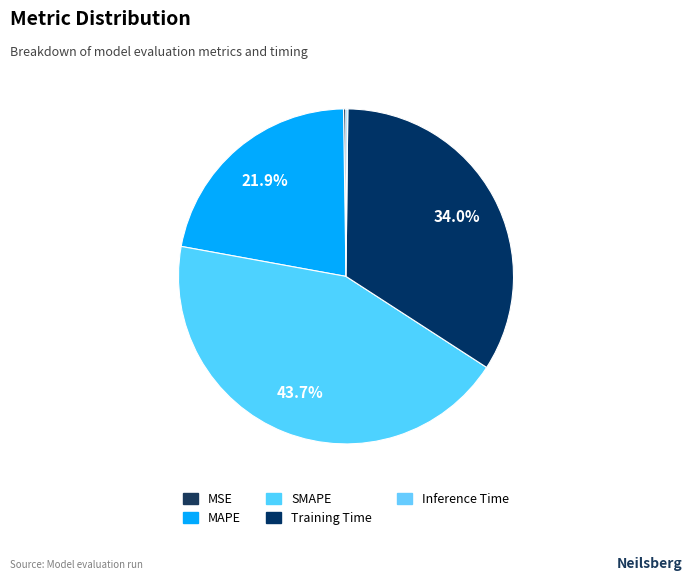

Does Training Time account for over 50% of the chart?

No